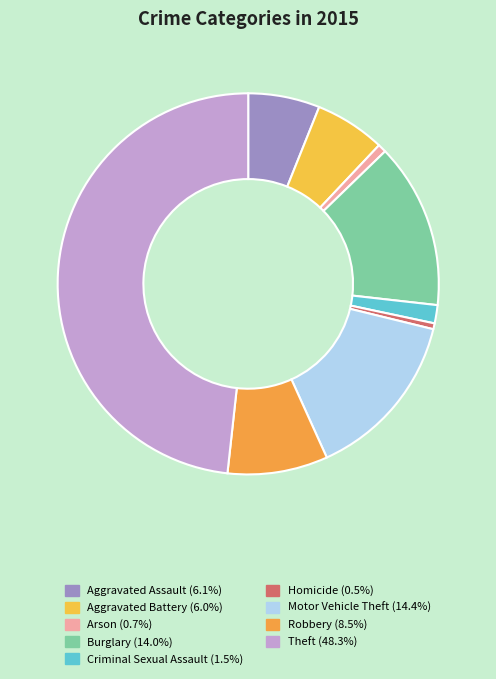

What percentage is the Motor Vehicle Theft slice, to the nearest percent?

14%